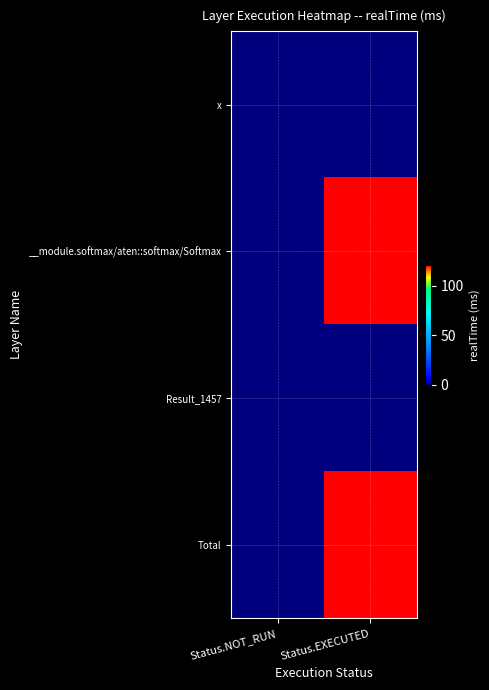

How many distinct data groups are displayed?

4